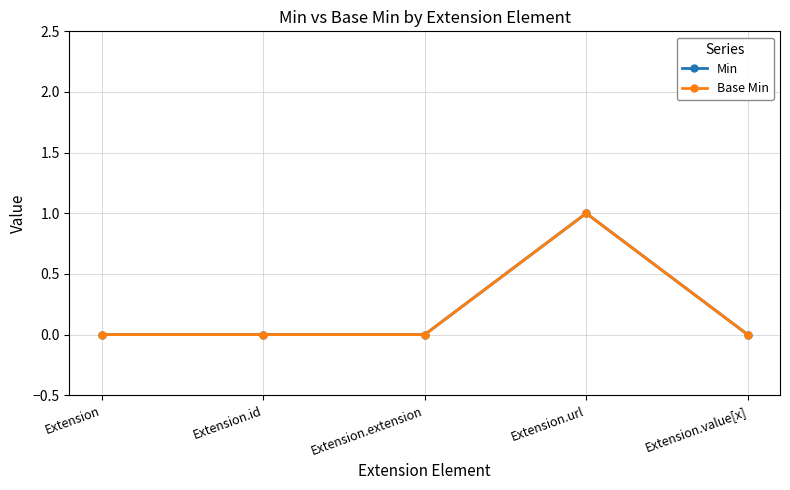

Reading left to right, extract all data points from this chart.

Min: 0	0	0	1	0
Base Min: 0	0	0	1	0